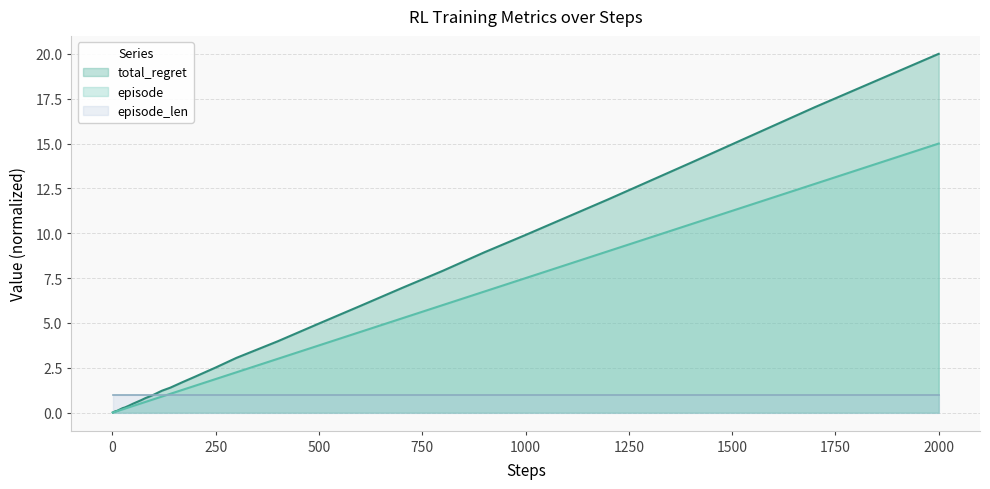

Which series has the largest range (max minus min)?

total_regret